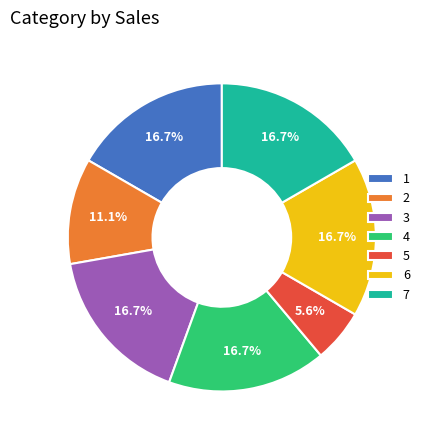

How many segments does this pie chart have?

7